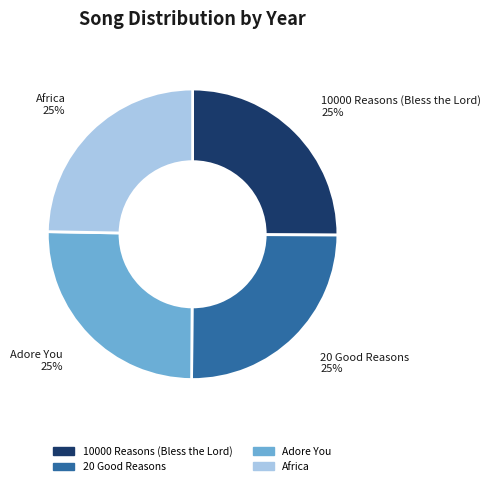

Approximately how many times larger is the value at 20 Good Reasons compared to Africa?

1.0